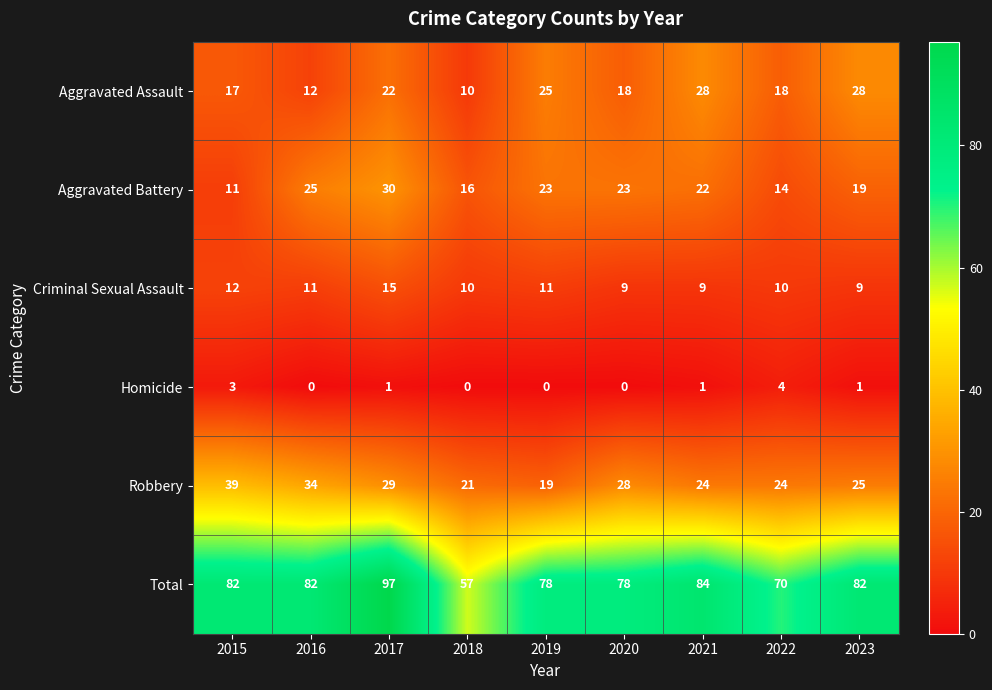

At how many categories does at least one series exceed 85?

1